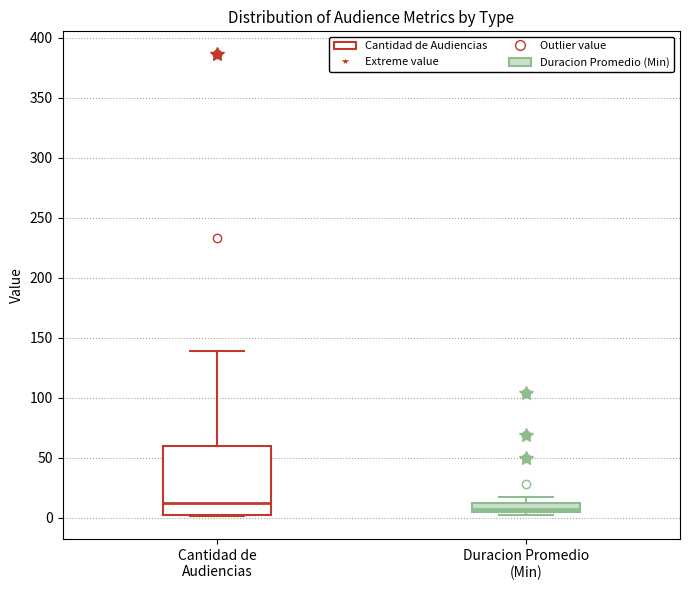

Reading left to right, read every box against the y-axis: the position of its median line, the range the box covers, and the ends of its whiskers. The values are not printed on the chart, so give them approximately, as read against the axis.

Cantidad de Audiencias: median 15, box 0 to 60, whiskers 0 to 140
Duracion Promedio (Min): median 5 (inside the box), box 5 to 10, whiskers 0 to 15